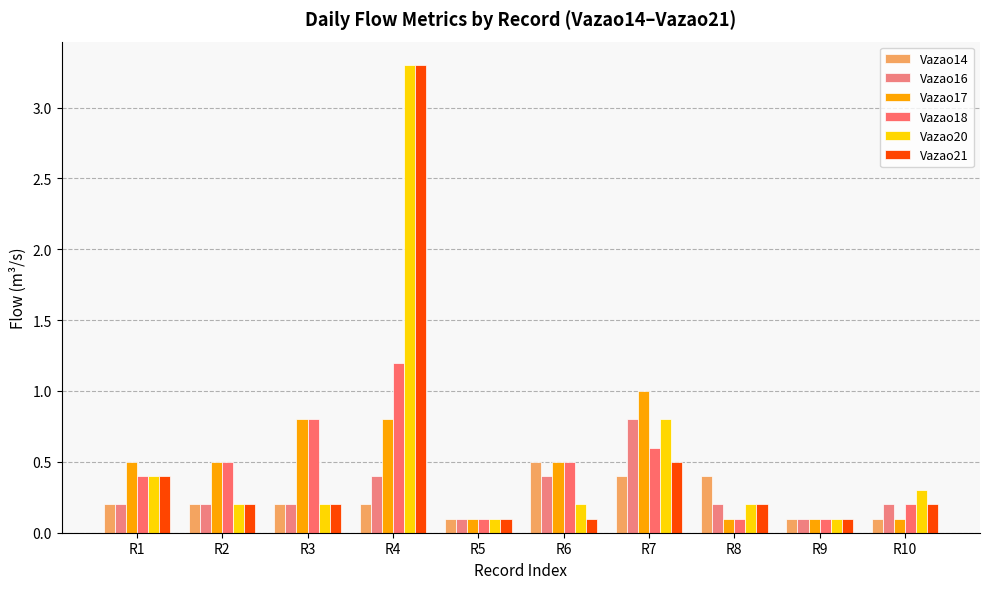

What is the greatest value displayed?

3.3